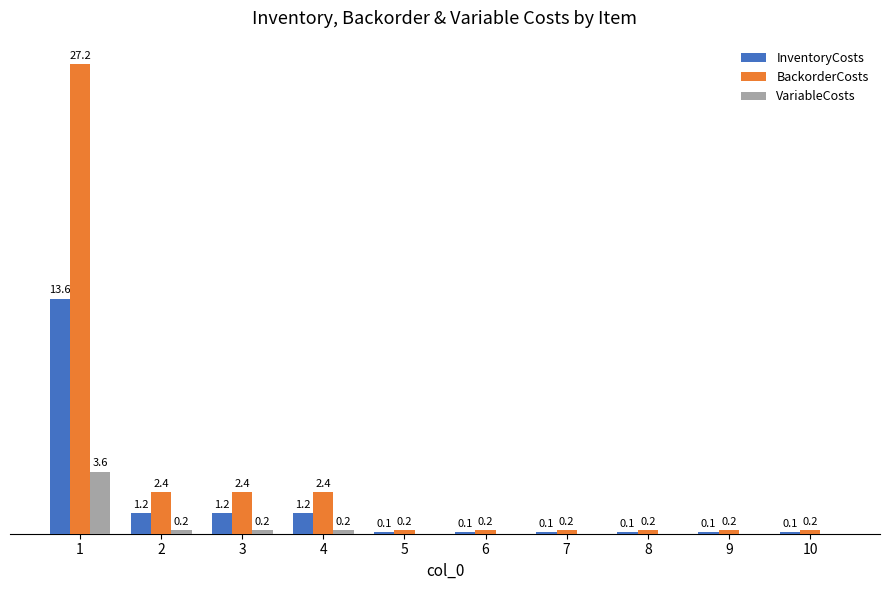

Which series has the largest total across all categories?

BackorderCosts